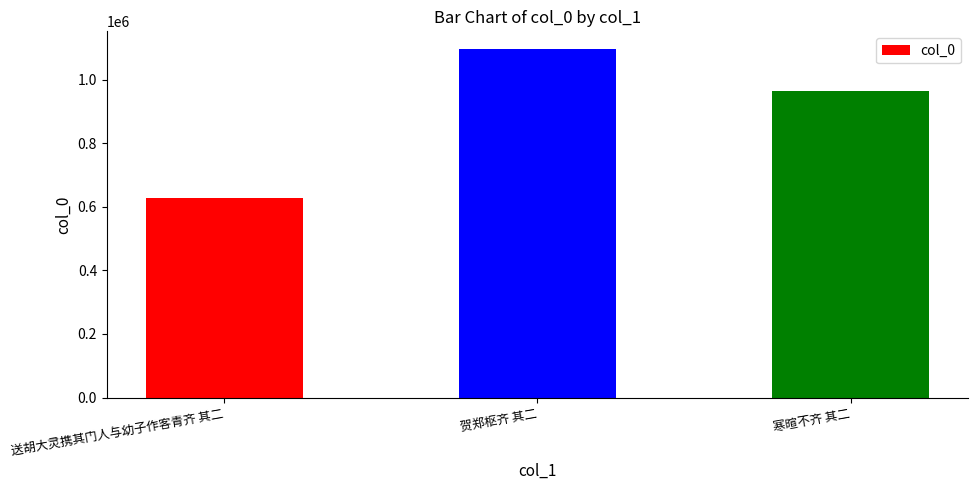

The value at 送胡大灵携其门人与幼子作客青齐 其二 is 628451. True or false?

True